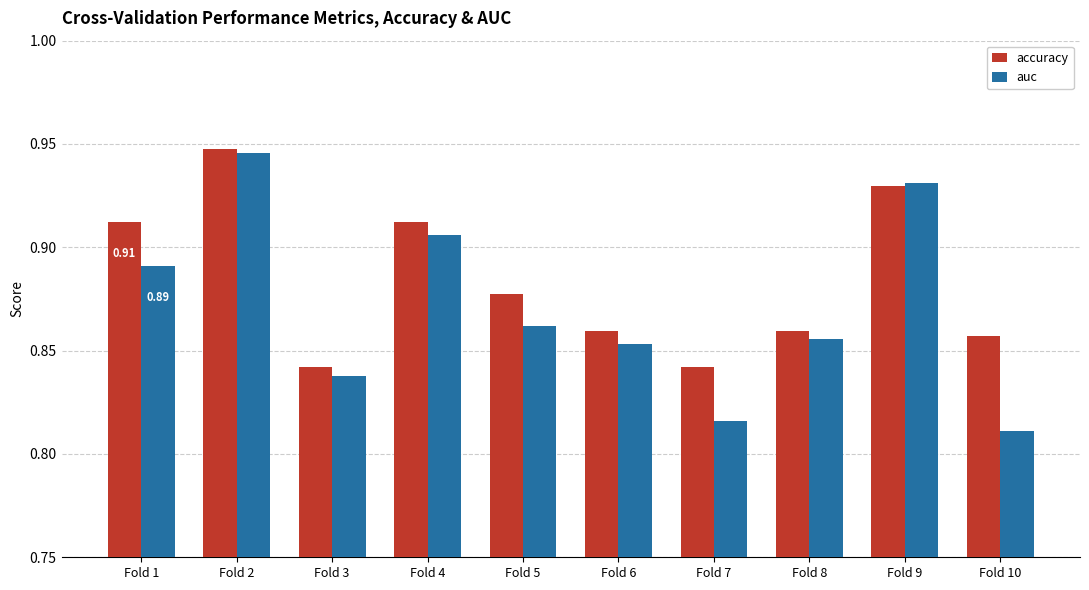

Which series has the largest total across all categories?

accuracy